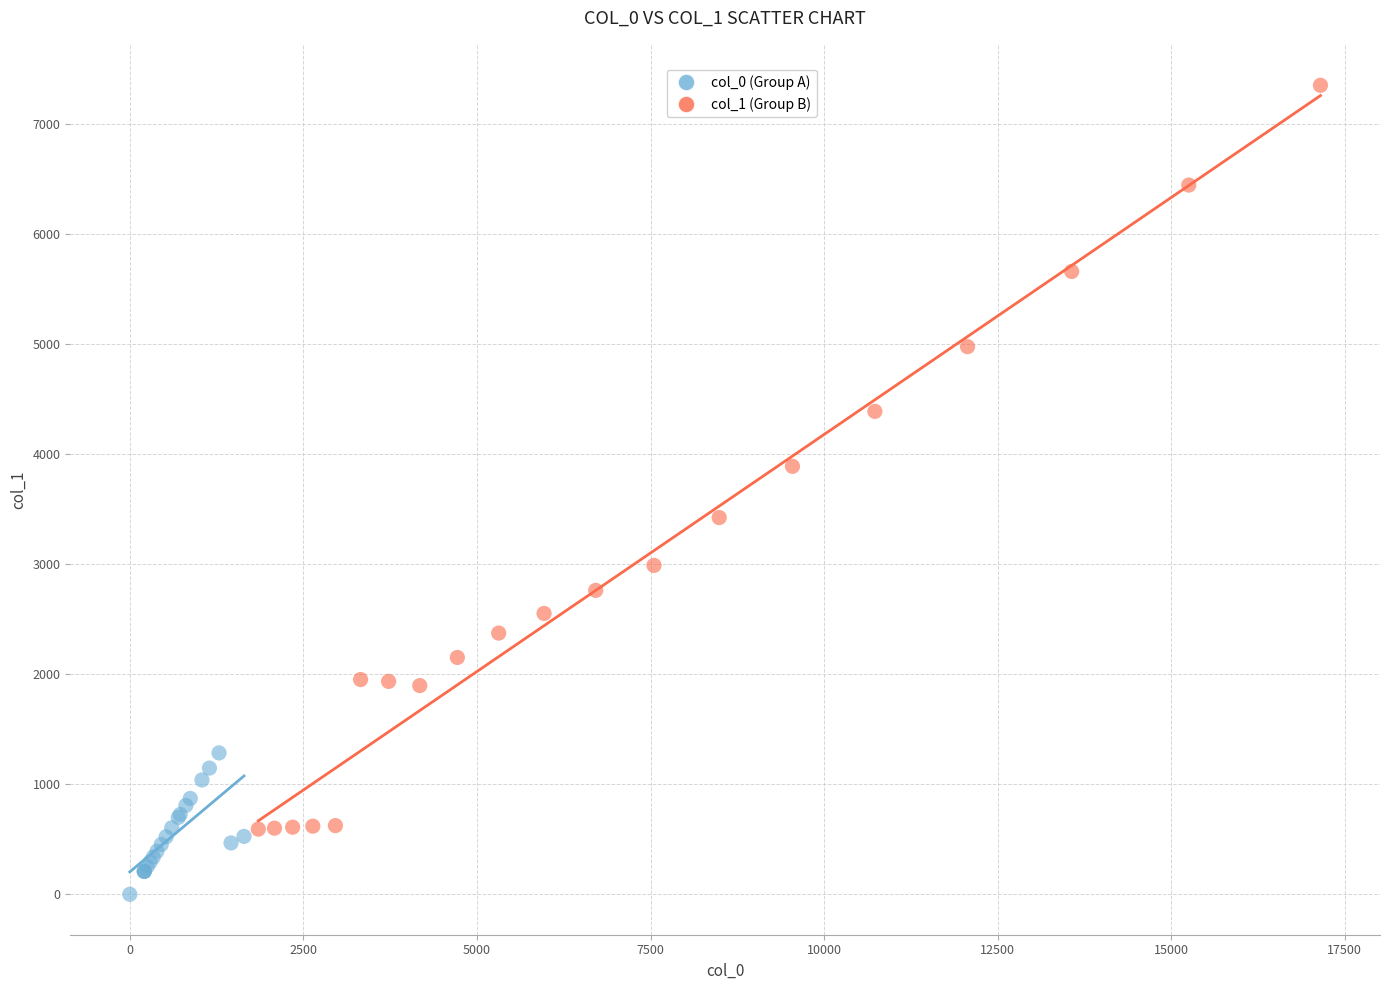

What are all the series names shown in the legend?

col_0 (Group A), col_1 (Group B)